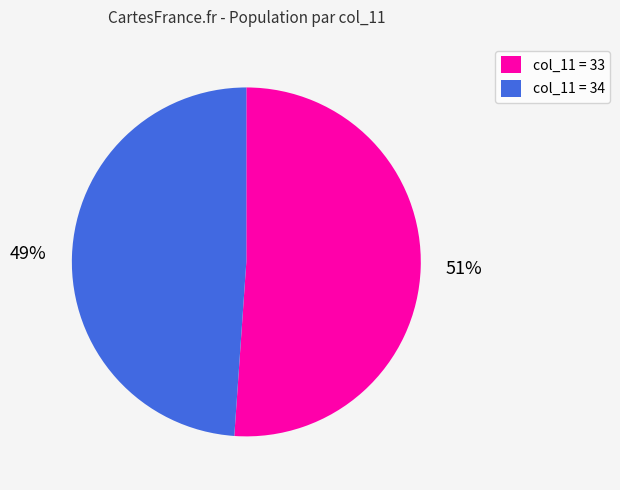

Which category accounts for the majority?

col_11 = 33